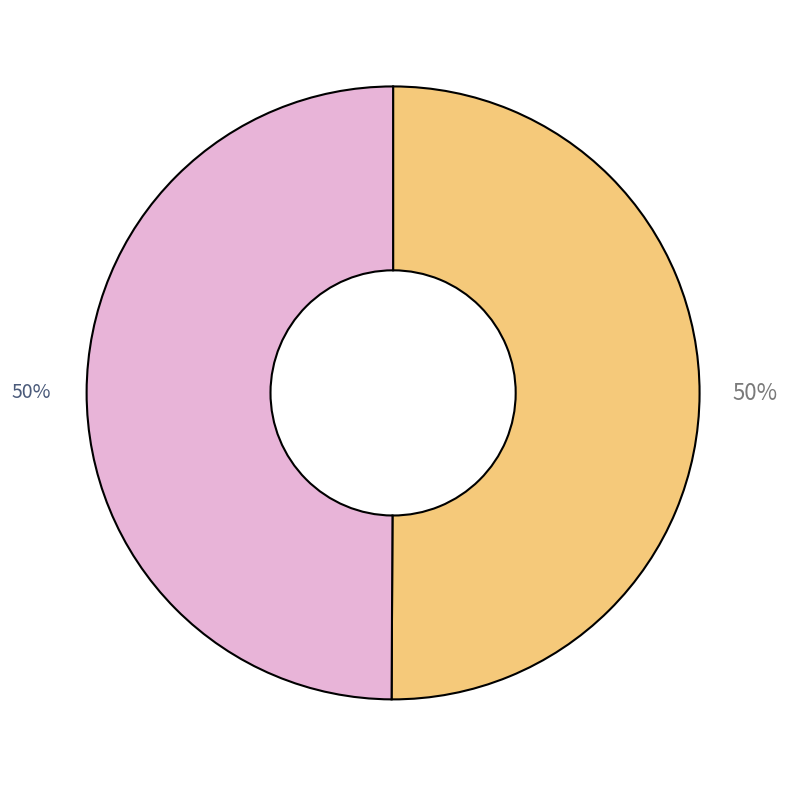

To the nearest percent, what is the average slice percentage?

50%